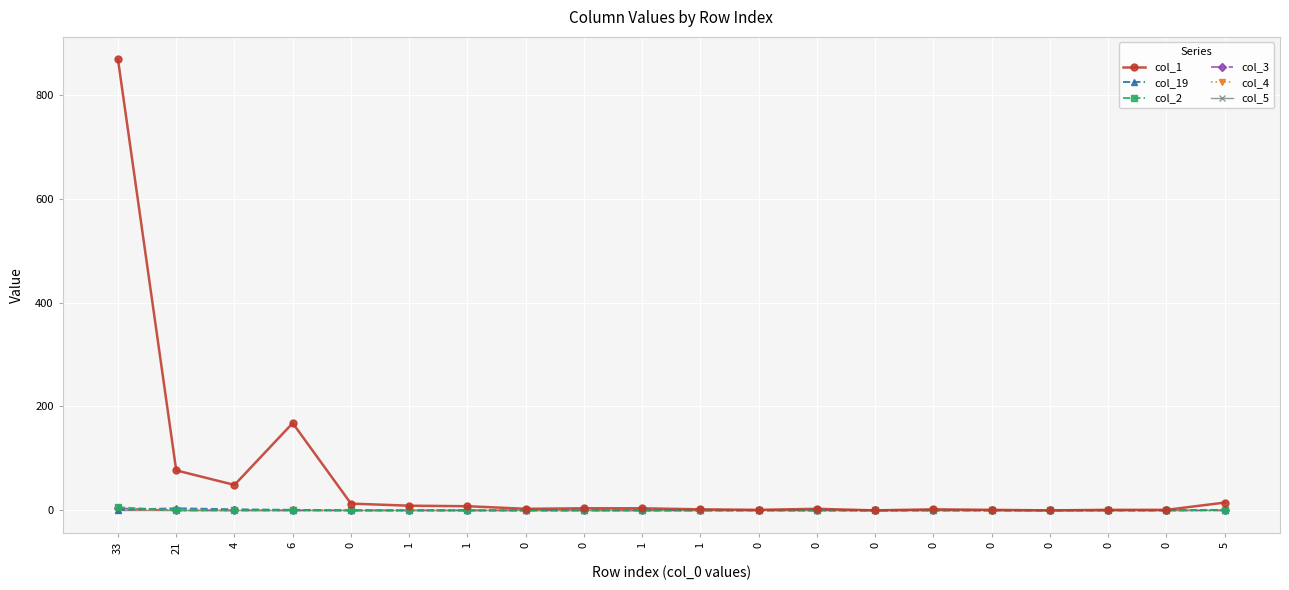

At which category is the sum across all series the highest?

33